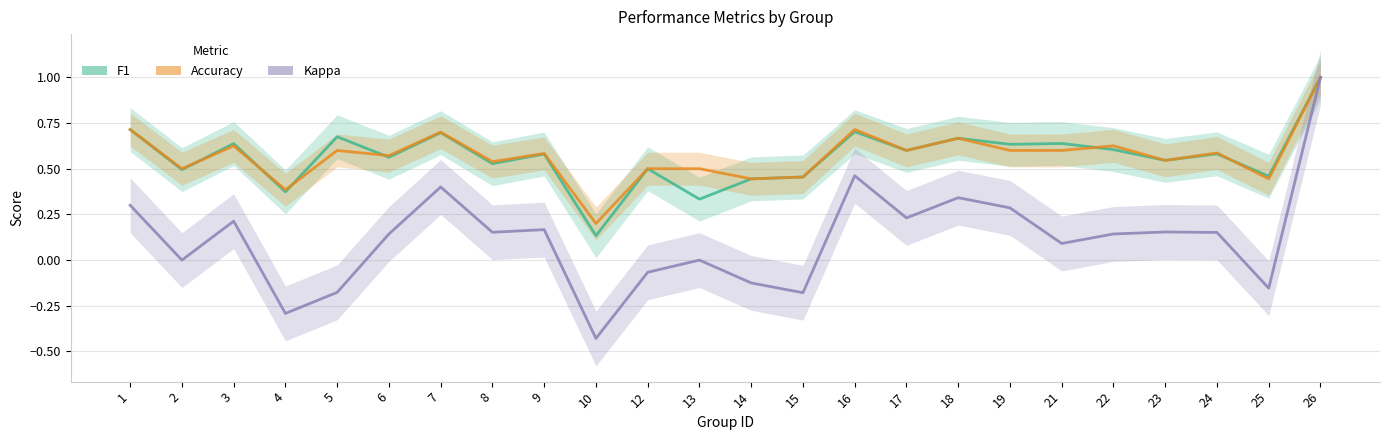

Which series has the widest spread of values?

kappa